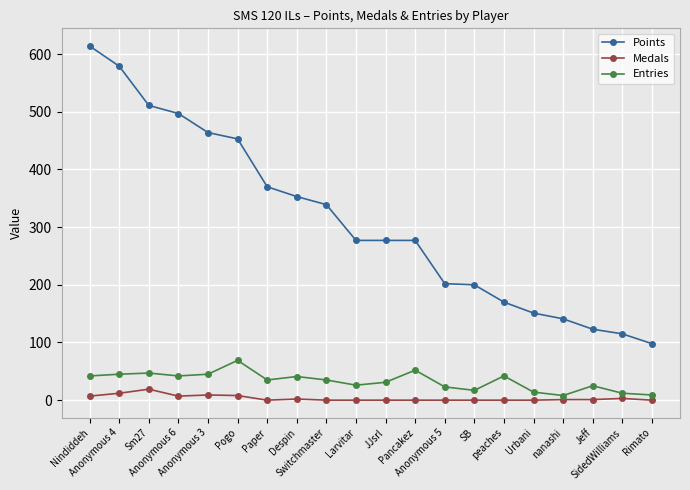

How many data points in Points are less than 277?

8